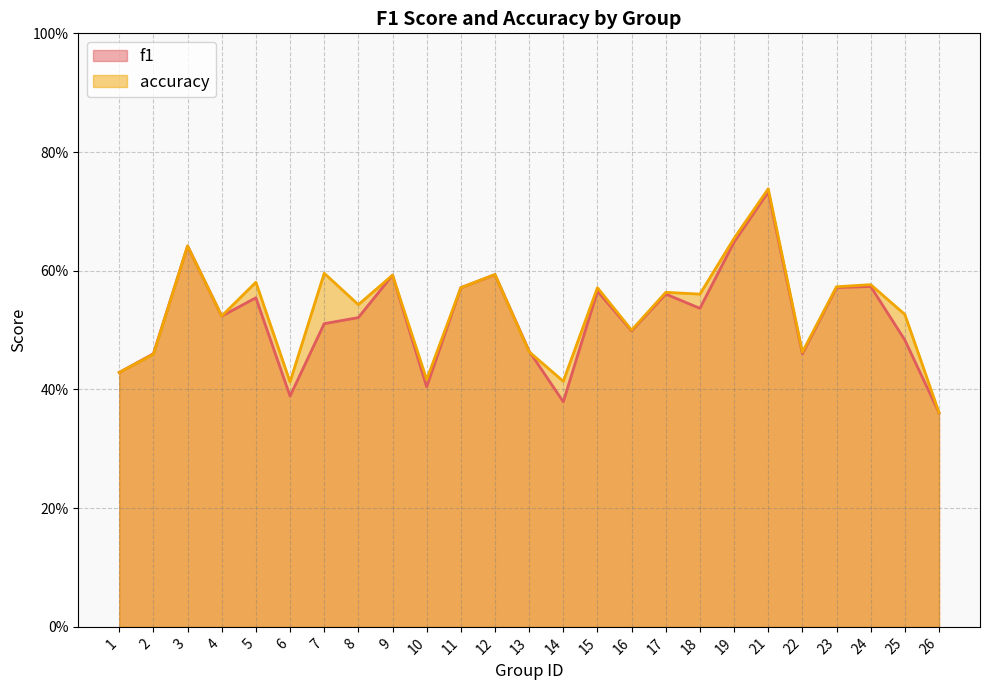

How many lines are shown in the chart?

2